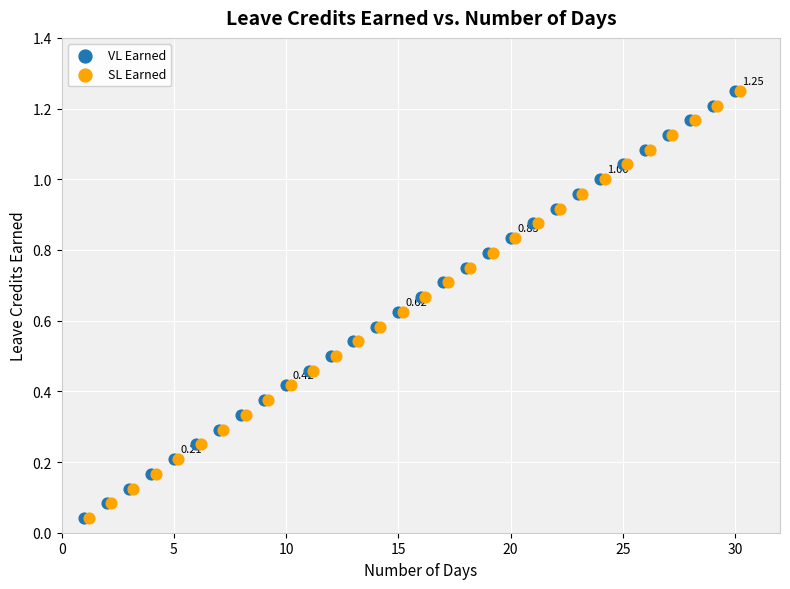

What are all the series names shown in the legend?

VL Earned, SL Earned